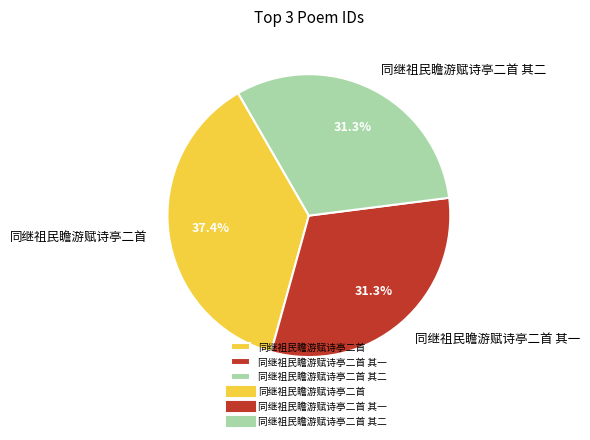

Which slice is the largest?

同继祖民瞻游赋诗亭二首